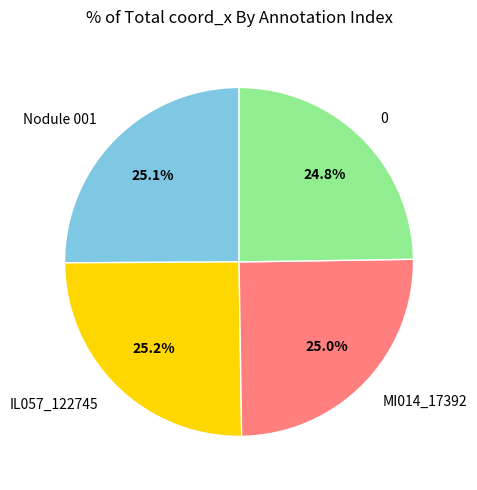

Does any single category account for the majority?

No